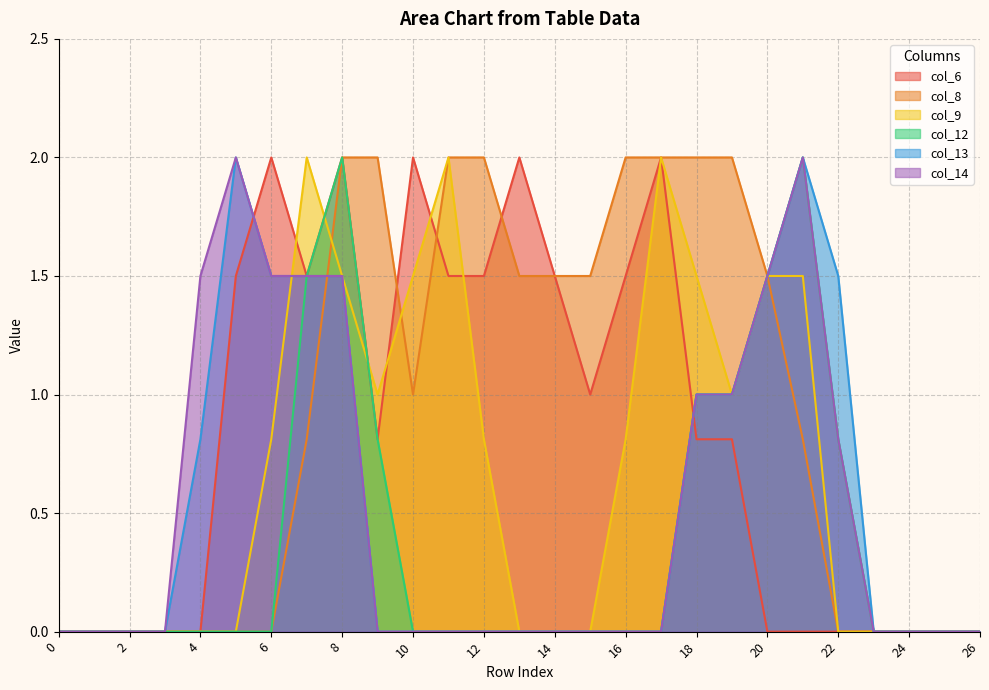

Is the value of col_14 at 0 greater than the value of col_12 at 22?

No